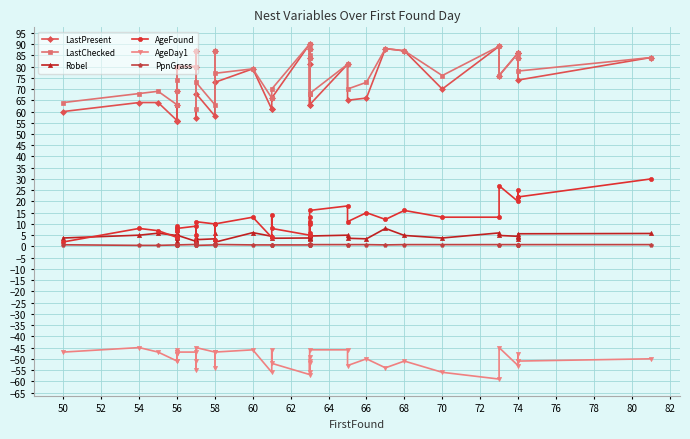

True or false: LastPresent and AgeFound intersect in this chart.

False